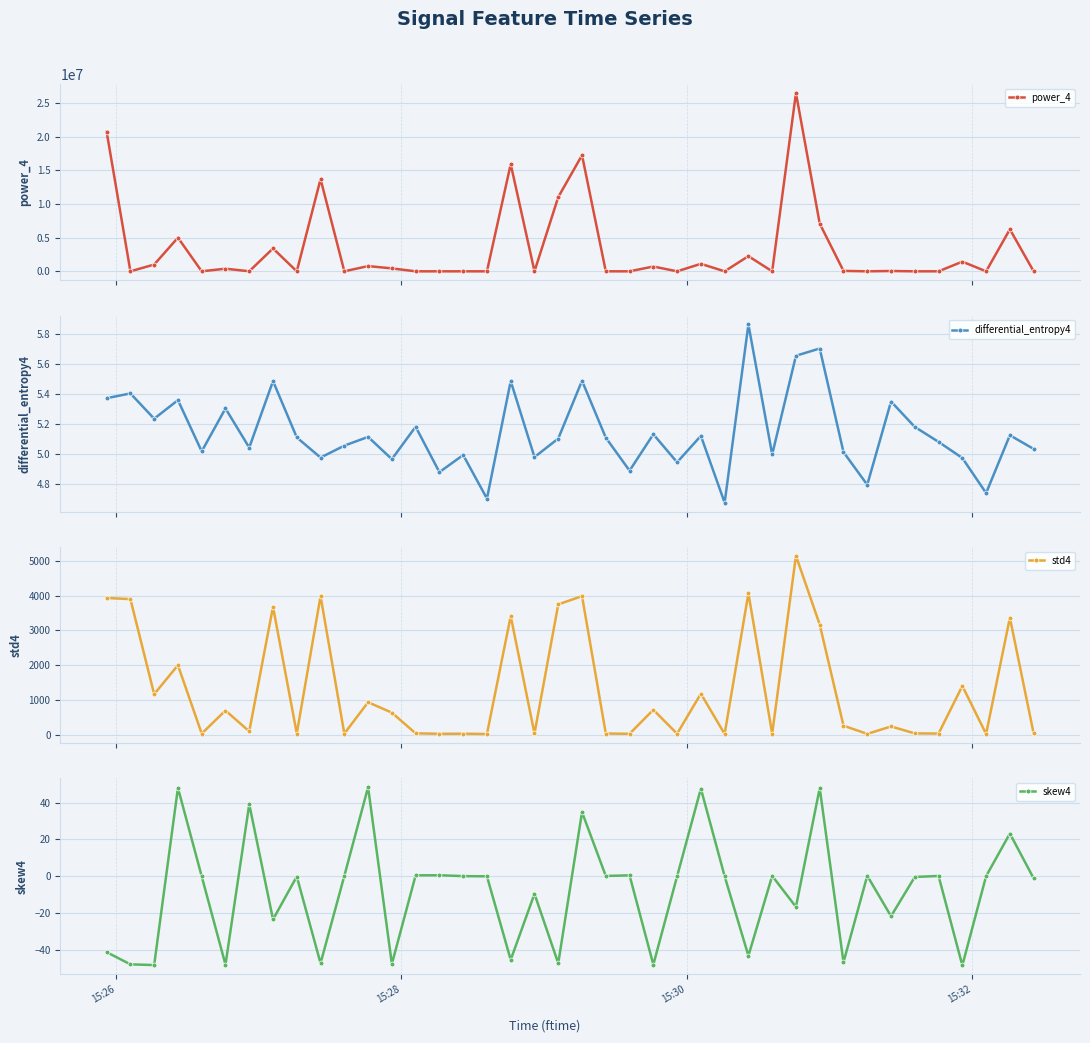

How many interior local peaks does the differential_entropy4 series have?

15